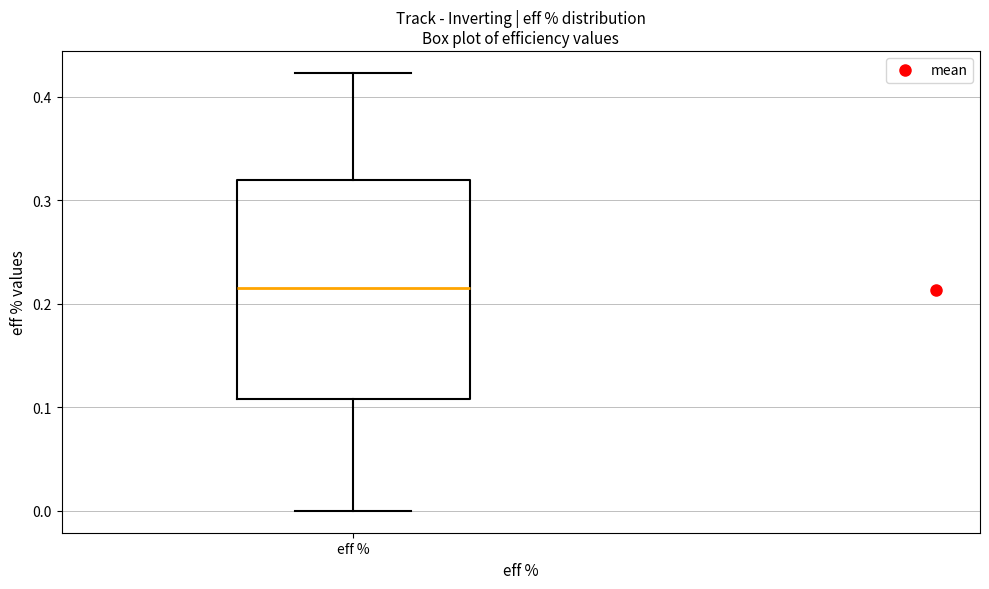

Read this box plot against the y-axis: the position of the median line, the range covered by the box, and the ends of both whiskers. The values are not printed on the chart, so give them approximately, as read against the axis.

median 0.21, box 0.11 to 0.32, whiskers 0.00 to 0.42